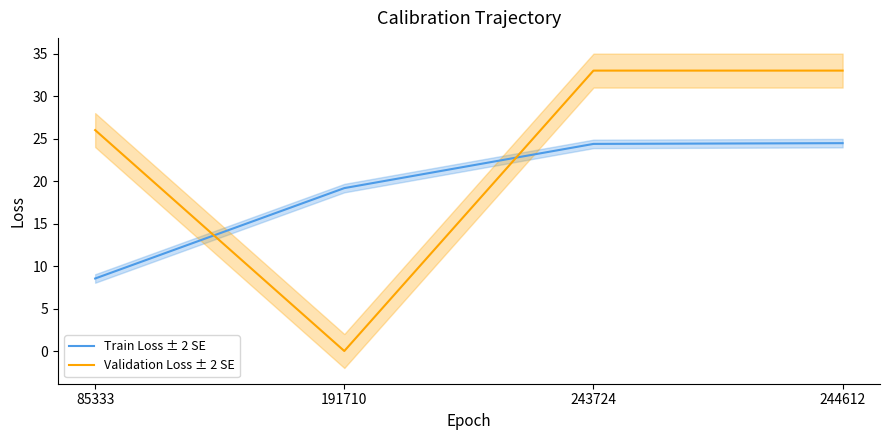

What is the lowest value of the Train Loss ± 2 SE series?

8.5